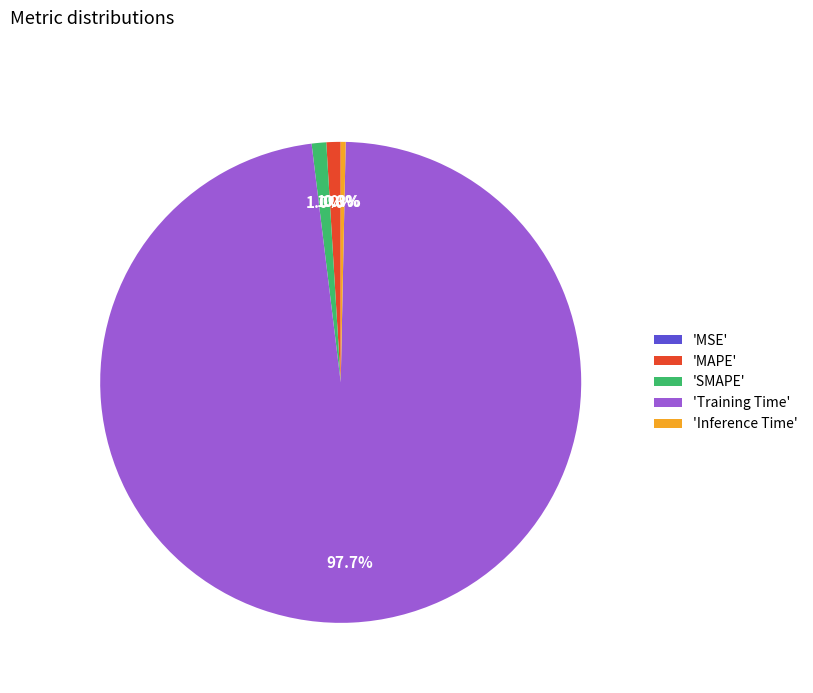

What is the total percentage of 'SMAPE' and 'Training Time'?

98.7%